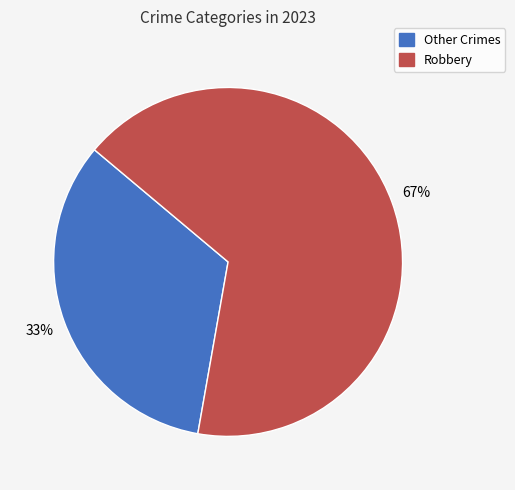

How many slices are in this pie chart?

2